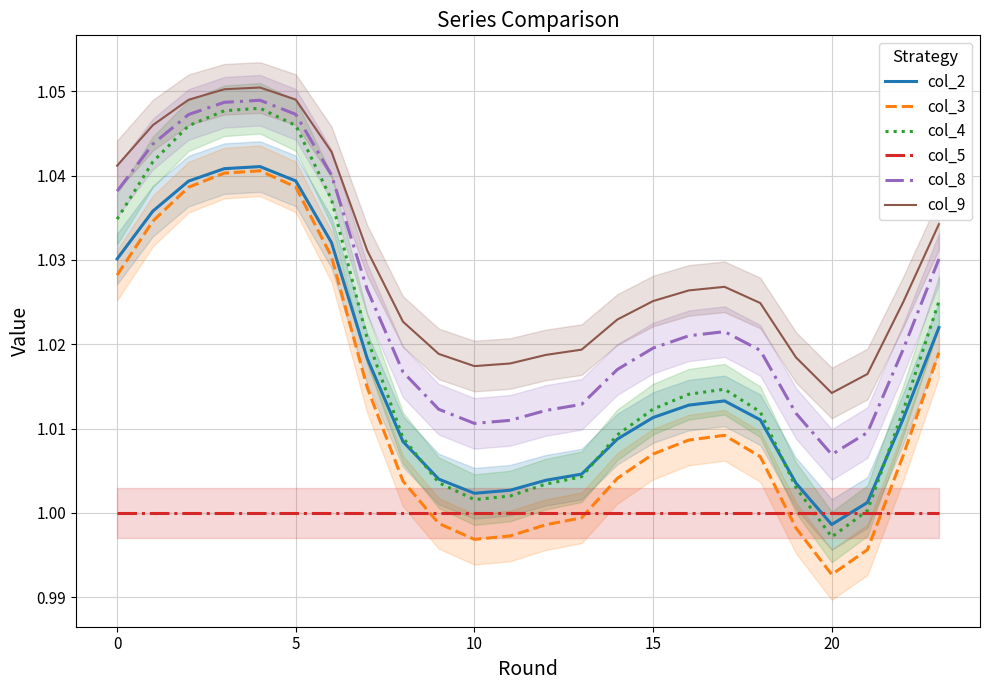

The value of col_3 at 11 is 1.0. True or false?

True